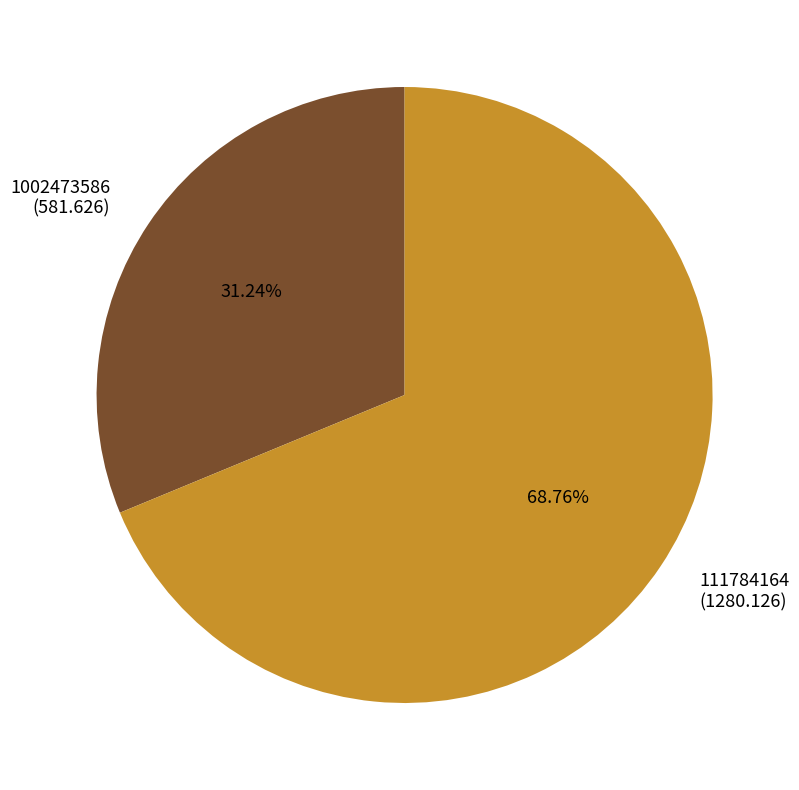

Approximately how many times larger is the value at 1002473586 compared to 111784164?

0.5